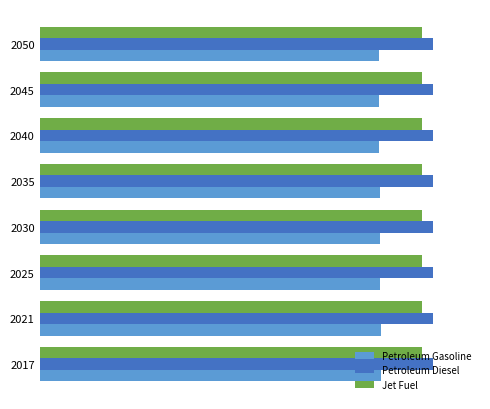

What is the lowest value of the Jet Fuel series?

0.2